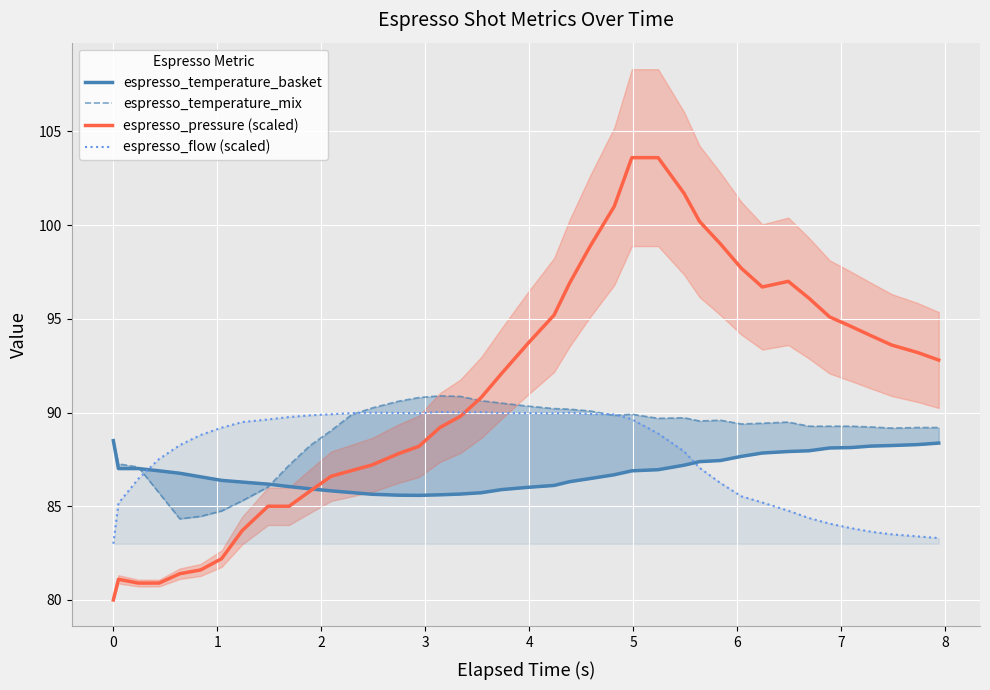

Which series has the widest spread of values?

espresso_pressure (scaled)